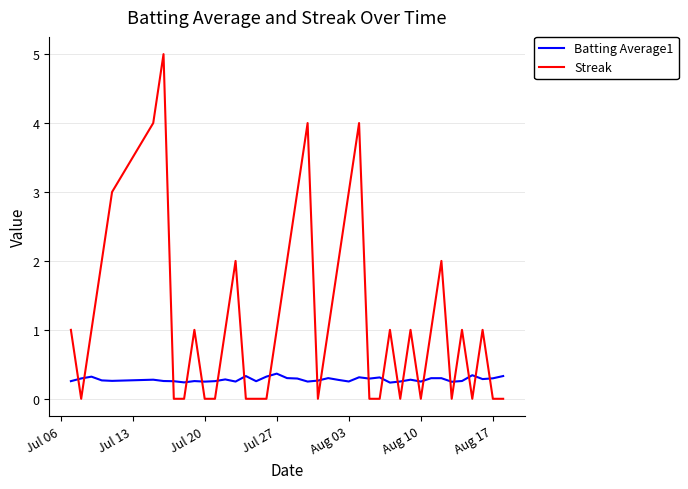

Is this an area chart (filled region under the line)?

No